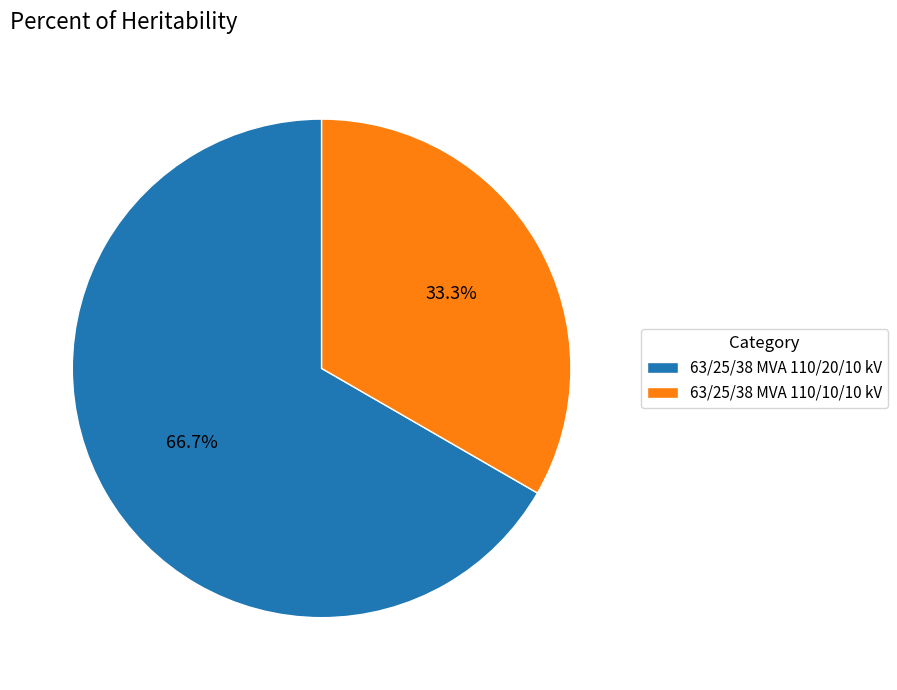

Rank the categories by value from highest to lowest.

63/25/38 MVA 110/20/10 kV, 63/25/38 MVA 110/10/10 kV